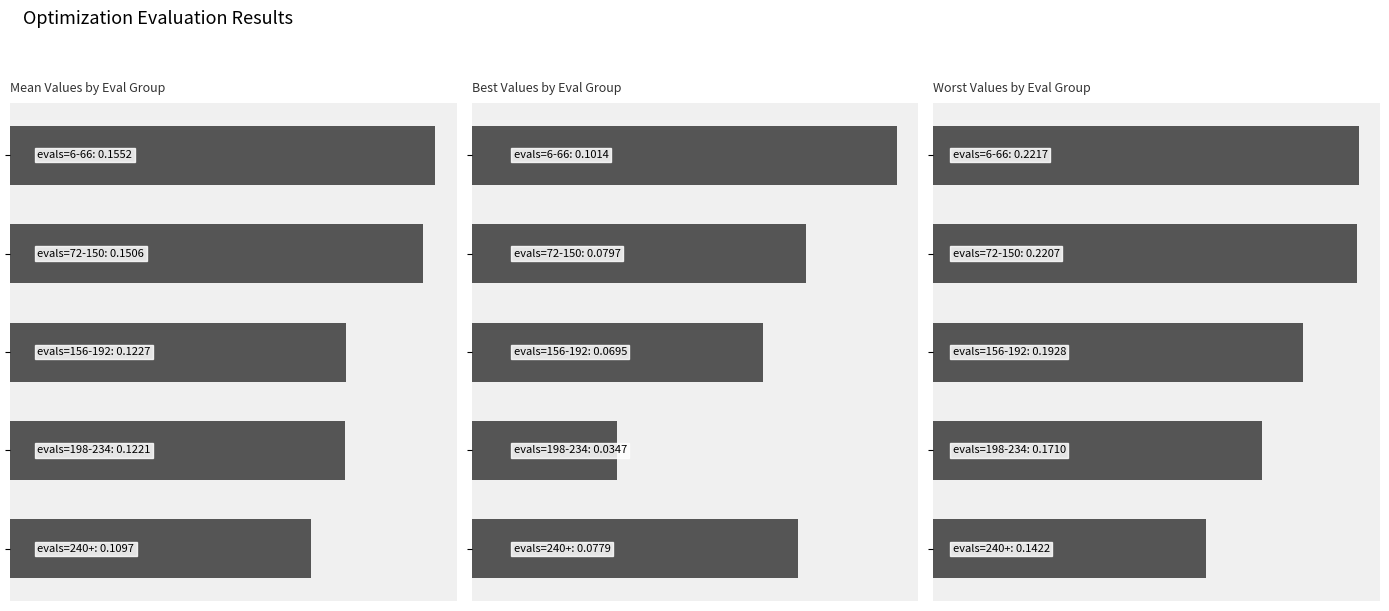

What is the highest value of the mean series?

0.2